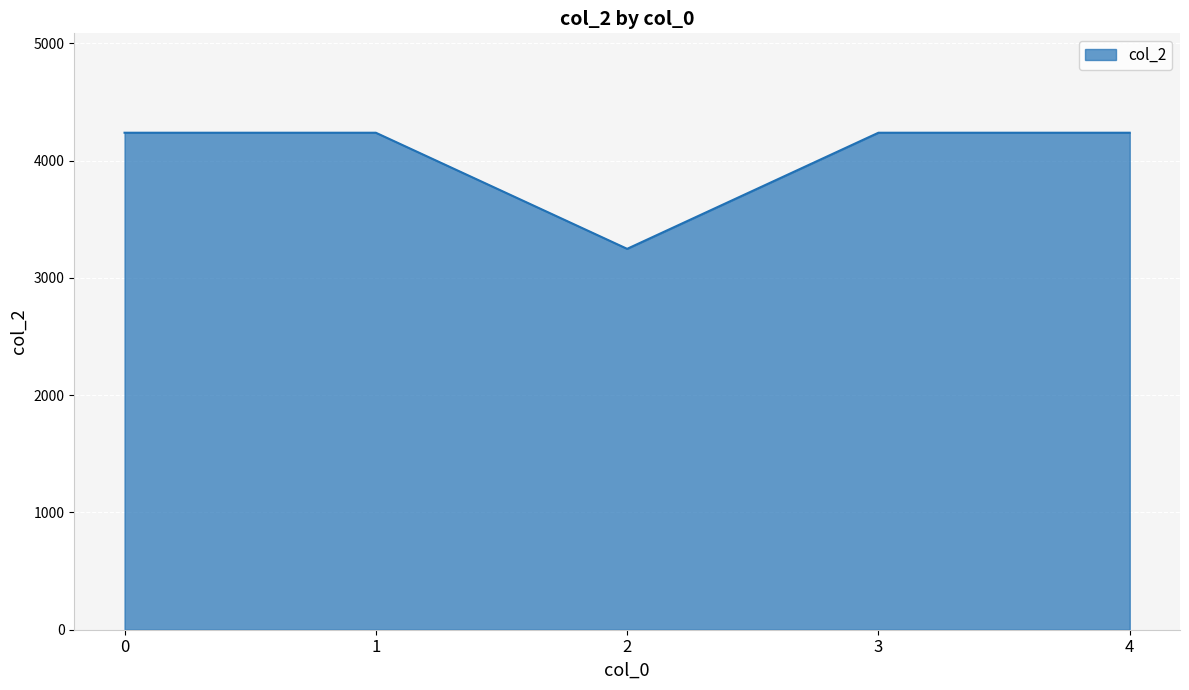

What is the difference between the values at 2 and 0?

990